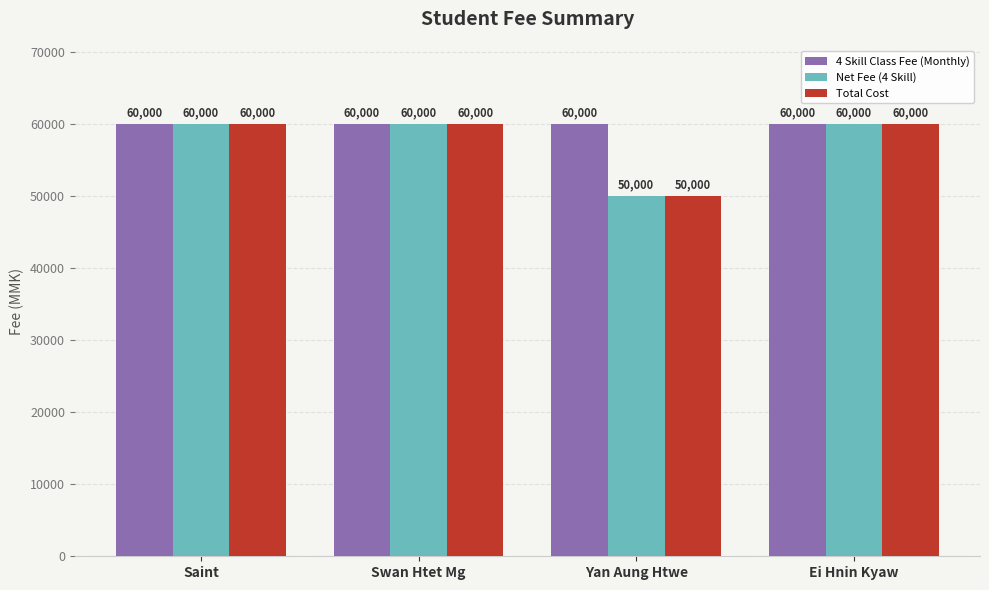

Read the 4 Skill Class Fee (Monthly) value at Ei Hnin Kyaw.

60000